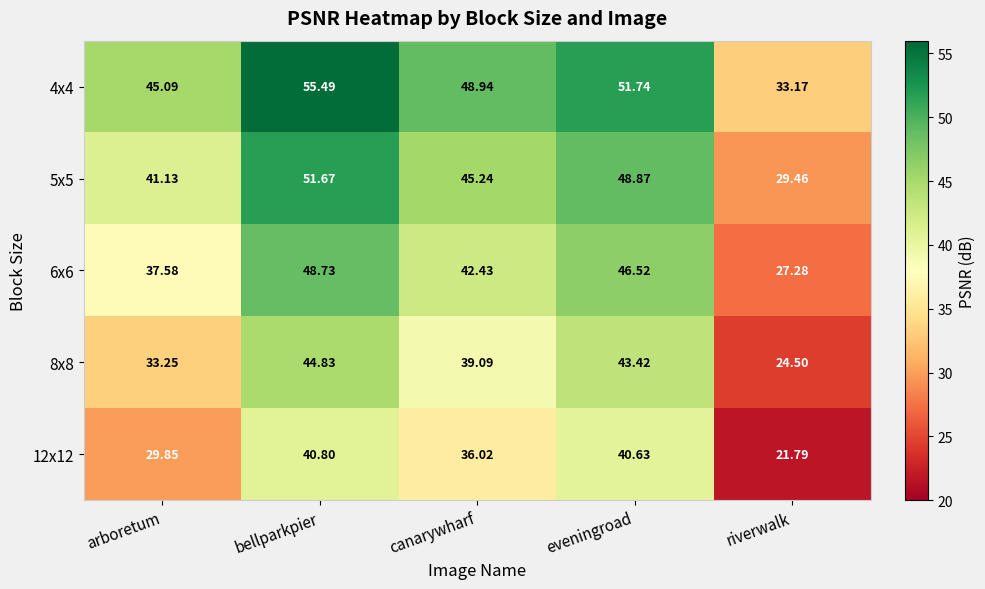

List the labels in order of 5x5 value, smallest first.

riverwalk, arboretum, canarywharf, eveningroad, bellparkpier